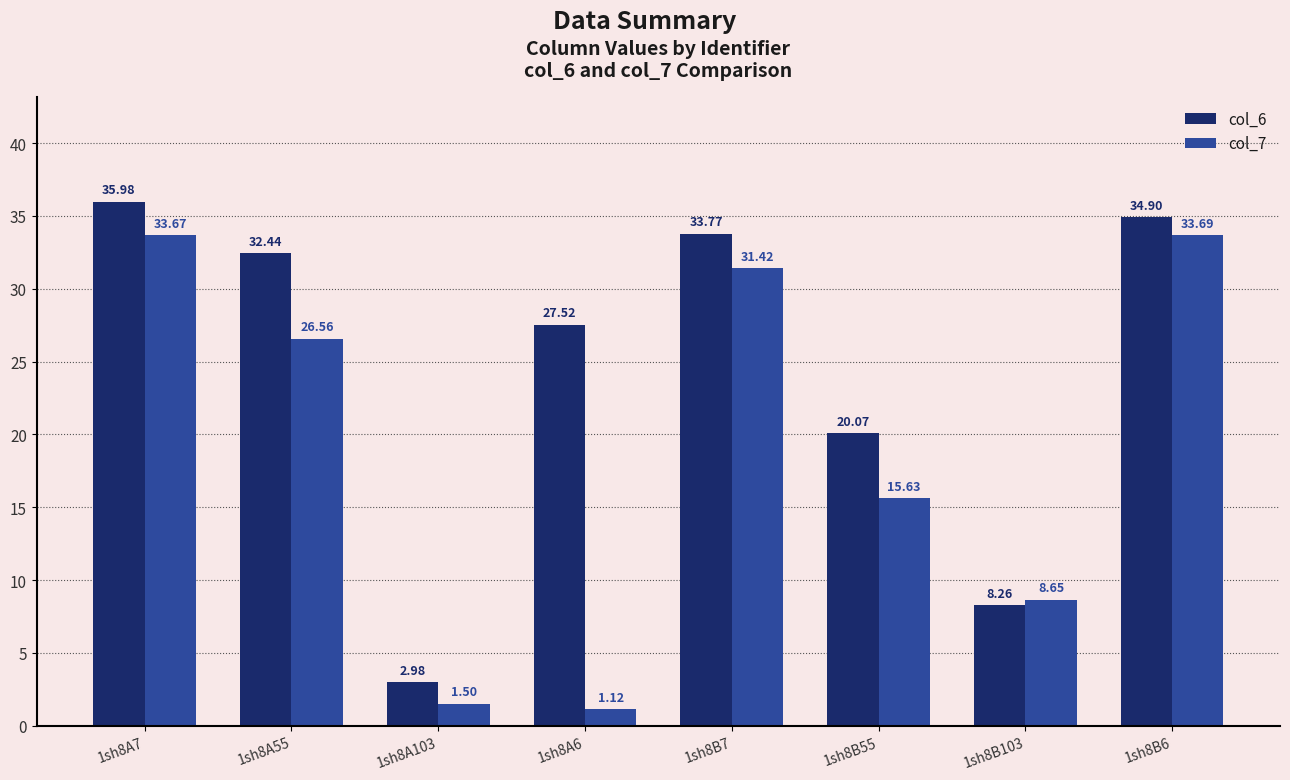

How many data points does each series have?

8